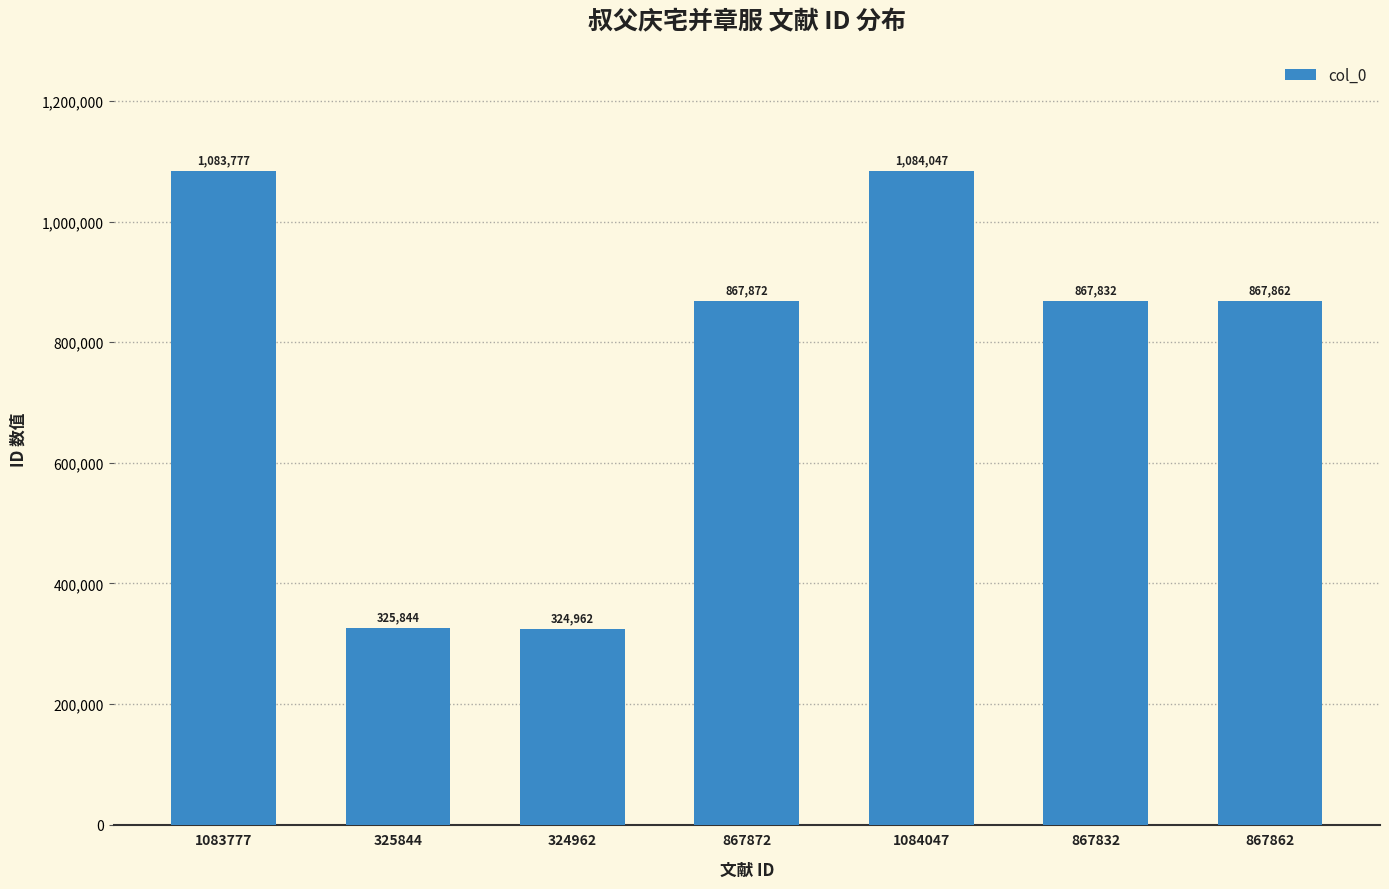

True or false: the data shows 218062 at 324962.

False